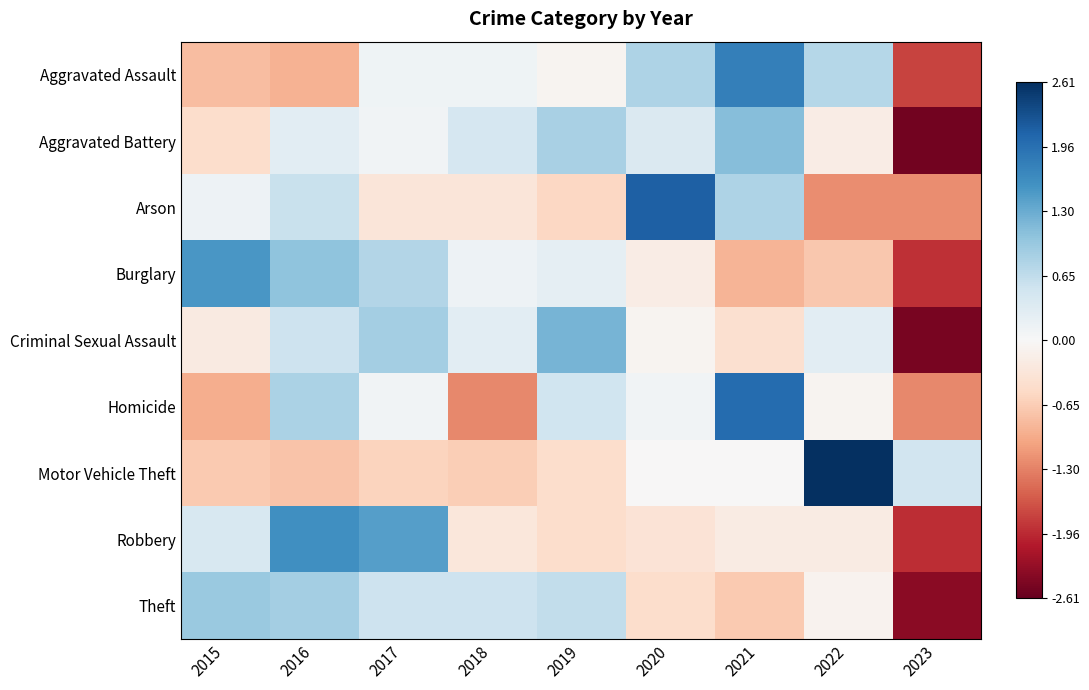

Which has a higher value, 2021 or 2023?

2021